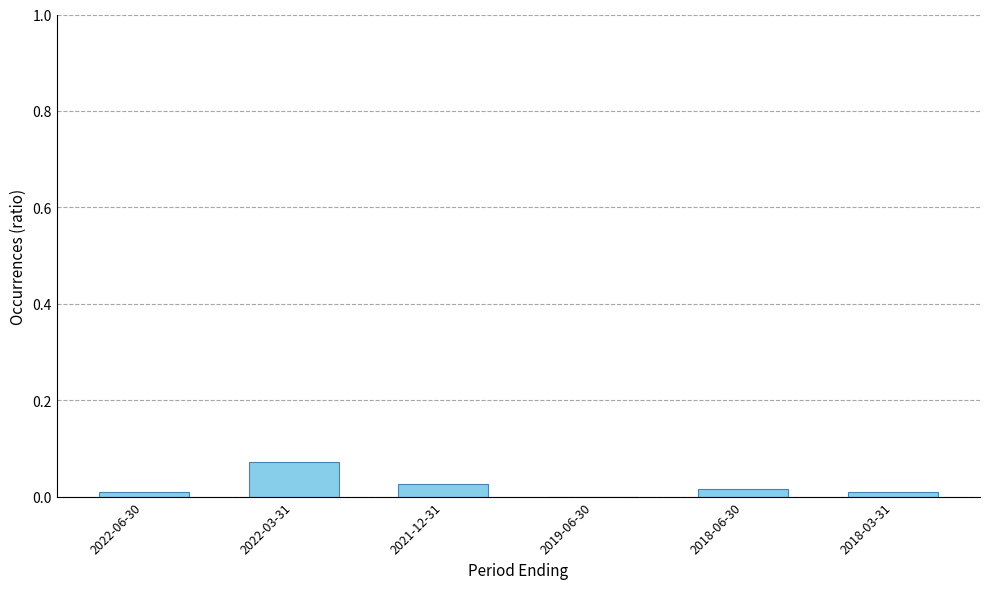

Between 2019-06-30 and 2022-03-31, which is larger?

2022-03-31